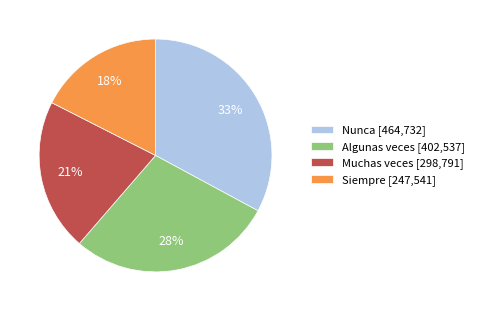

Is it true that Algunas veces is 28% of the pie?

True